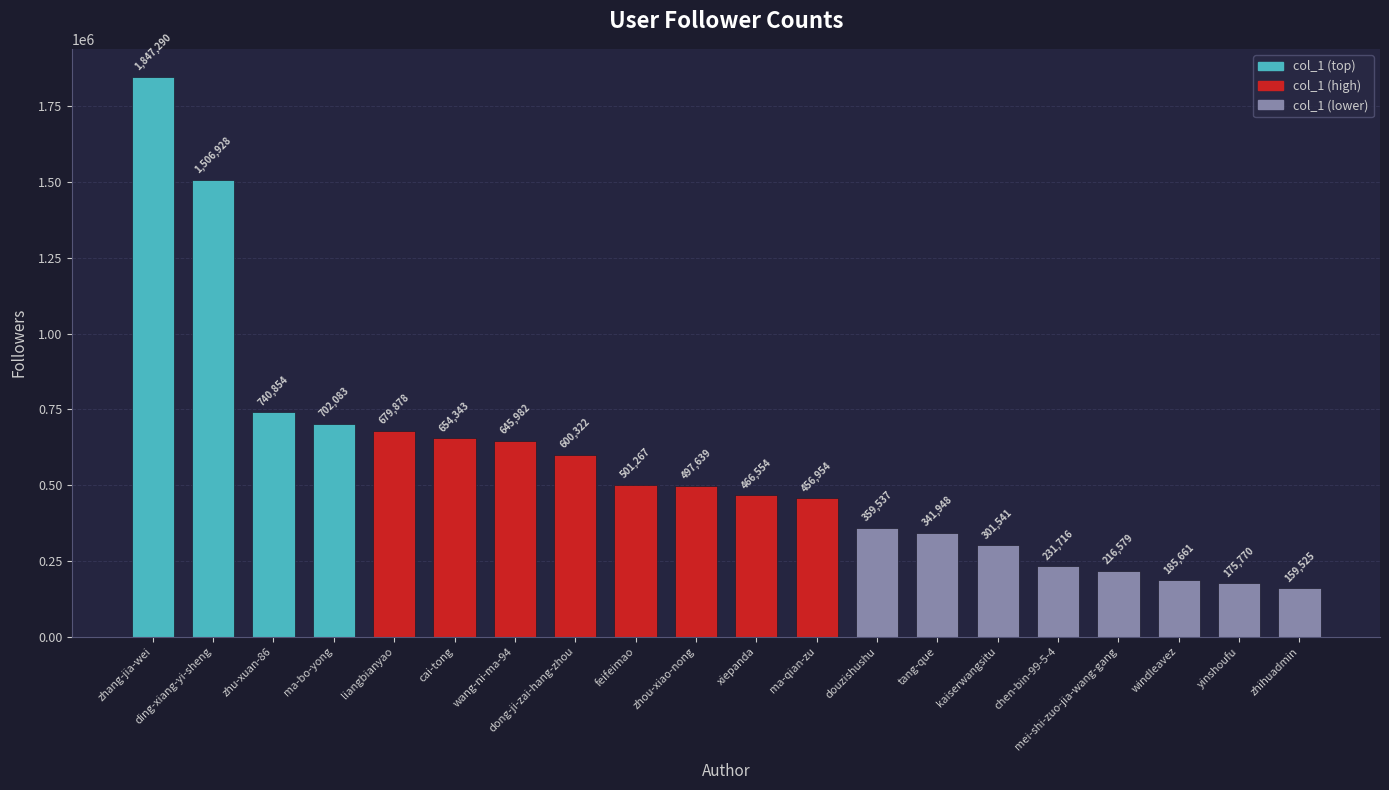

What is the approximate value at ma-qian-zu?

456954